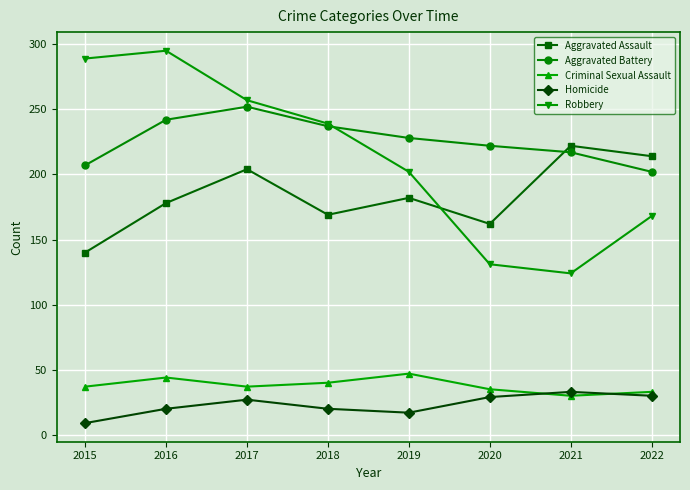

Does the chart have visible grid lines?

Yes